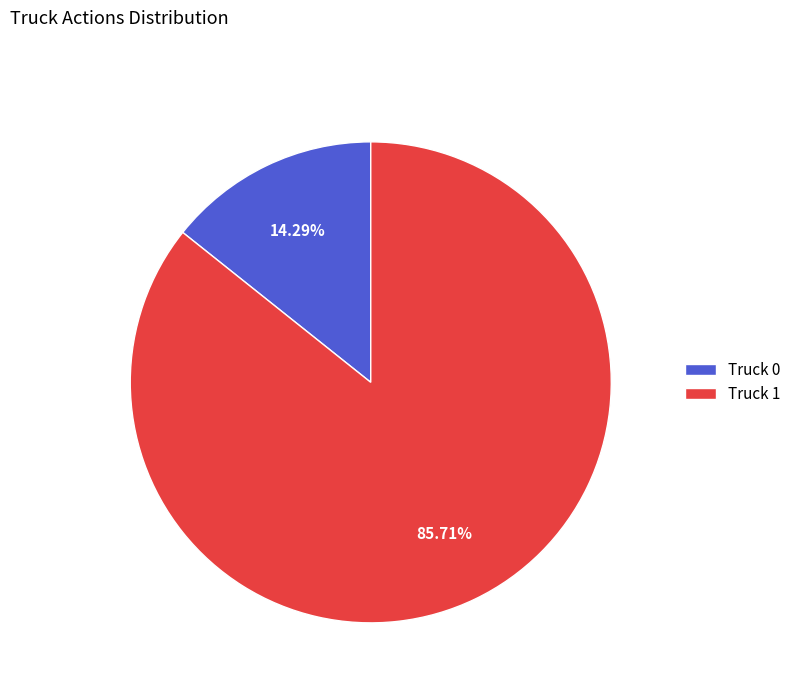

To the nearest percent, what is the difference between the Truck 0 and Truck 1 slice percentages?

71%